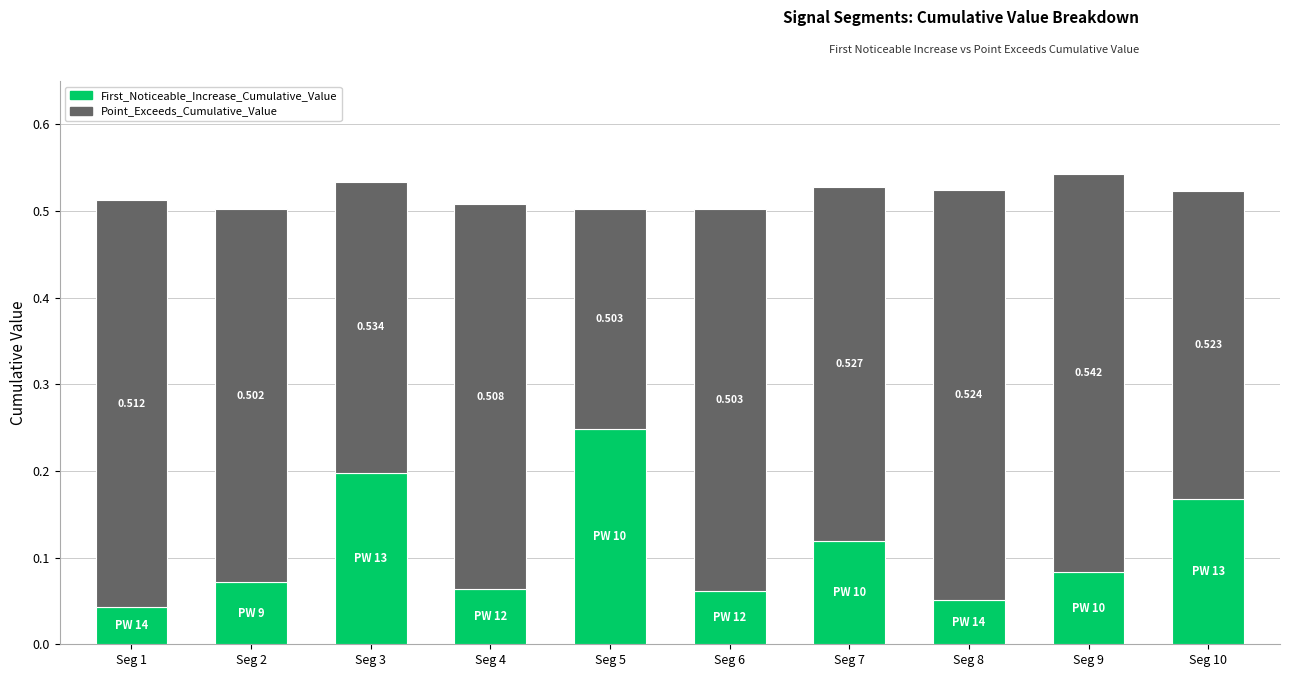

At which category is the sum across all series the highest?

Seg 9